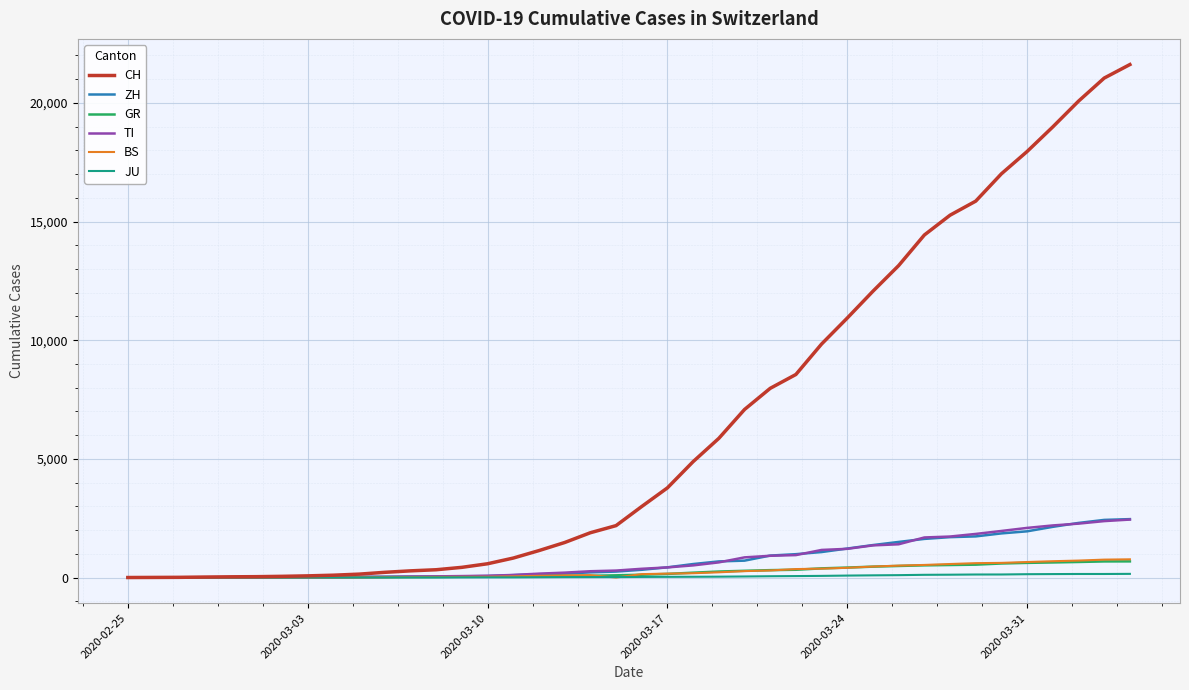

Which series has the largest range (max minus min)?

CH